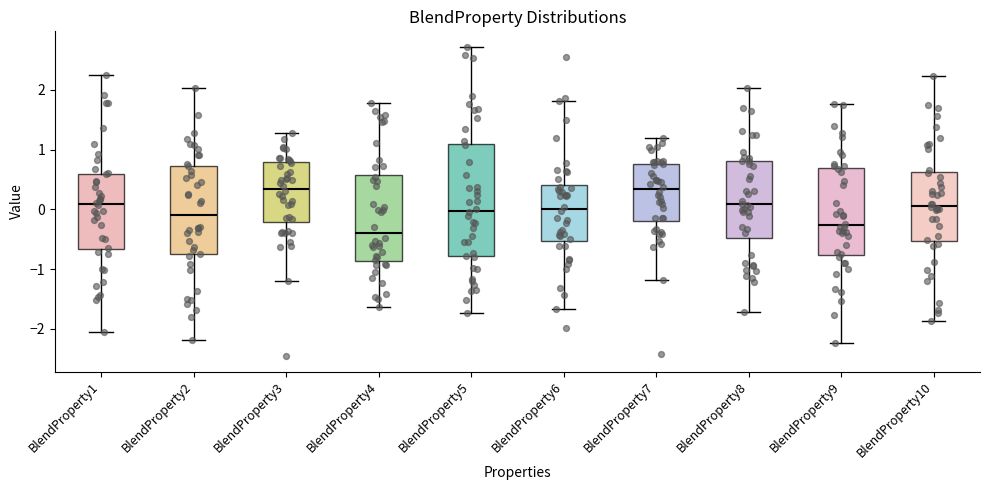

Which box has the lowest median line?

BlendProperty4